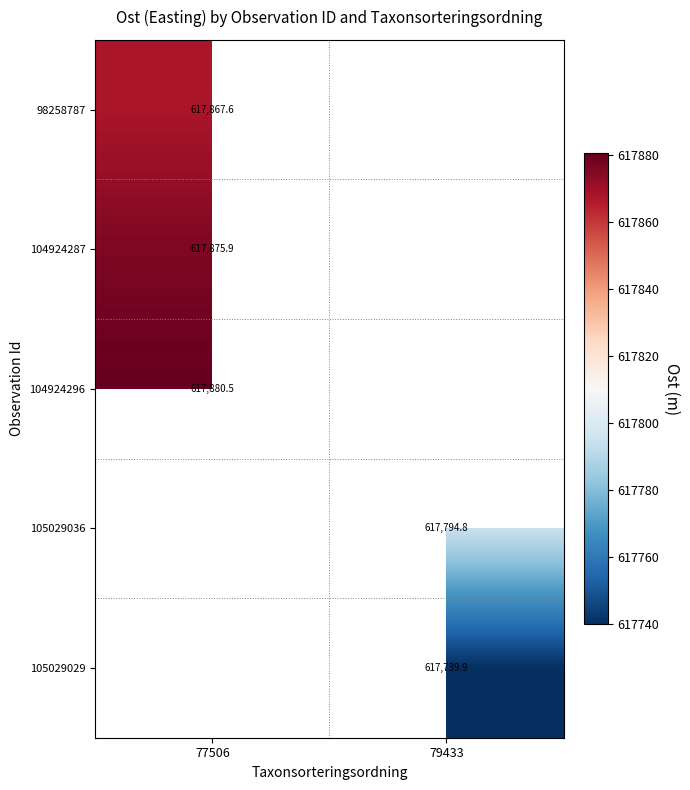

What is the highest value of the 104924287 series?

617875.9